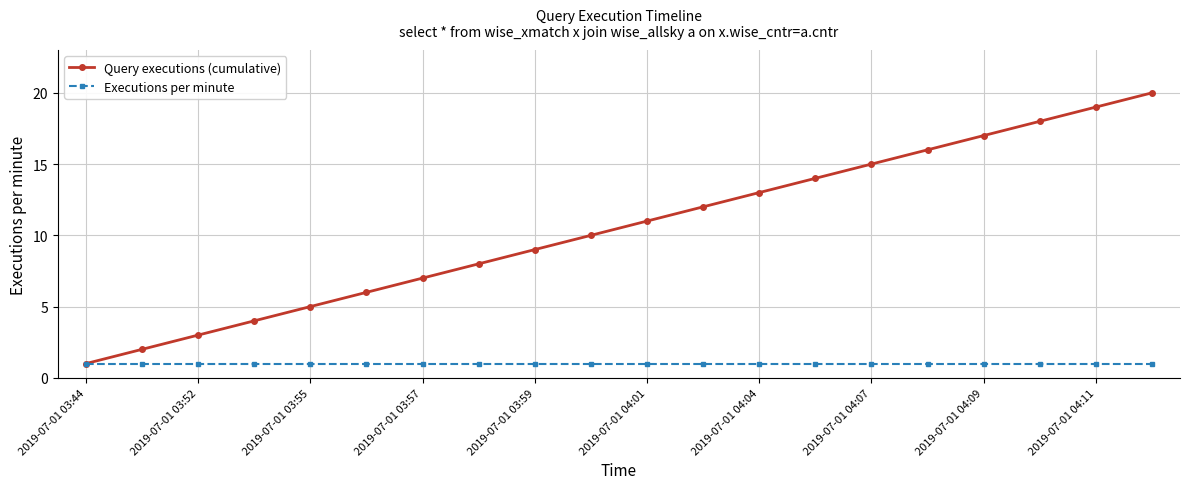

What is the greatest value displayed?

20